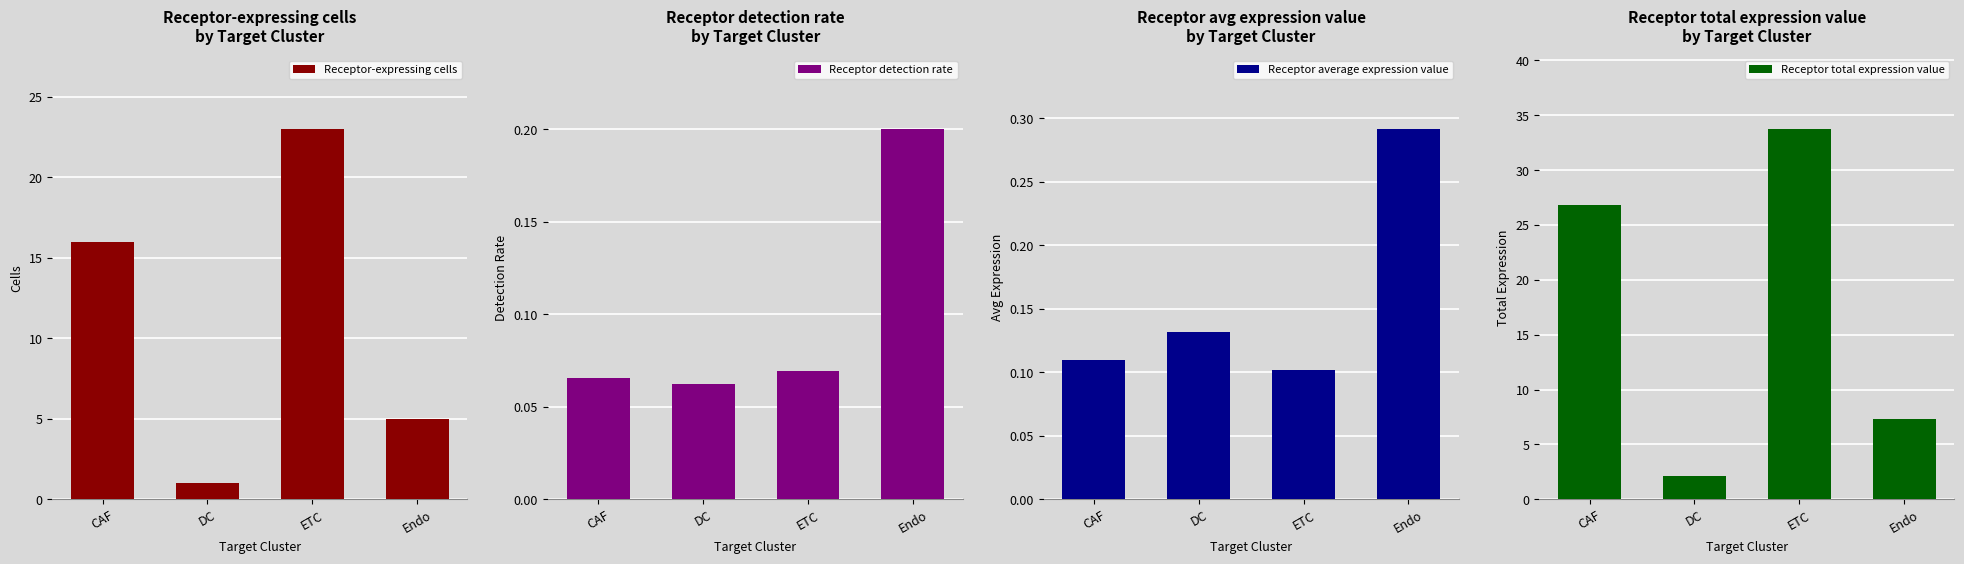

What is the label of the 3rd bar from the right?

DC